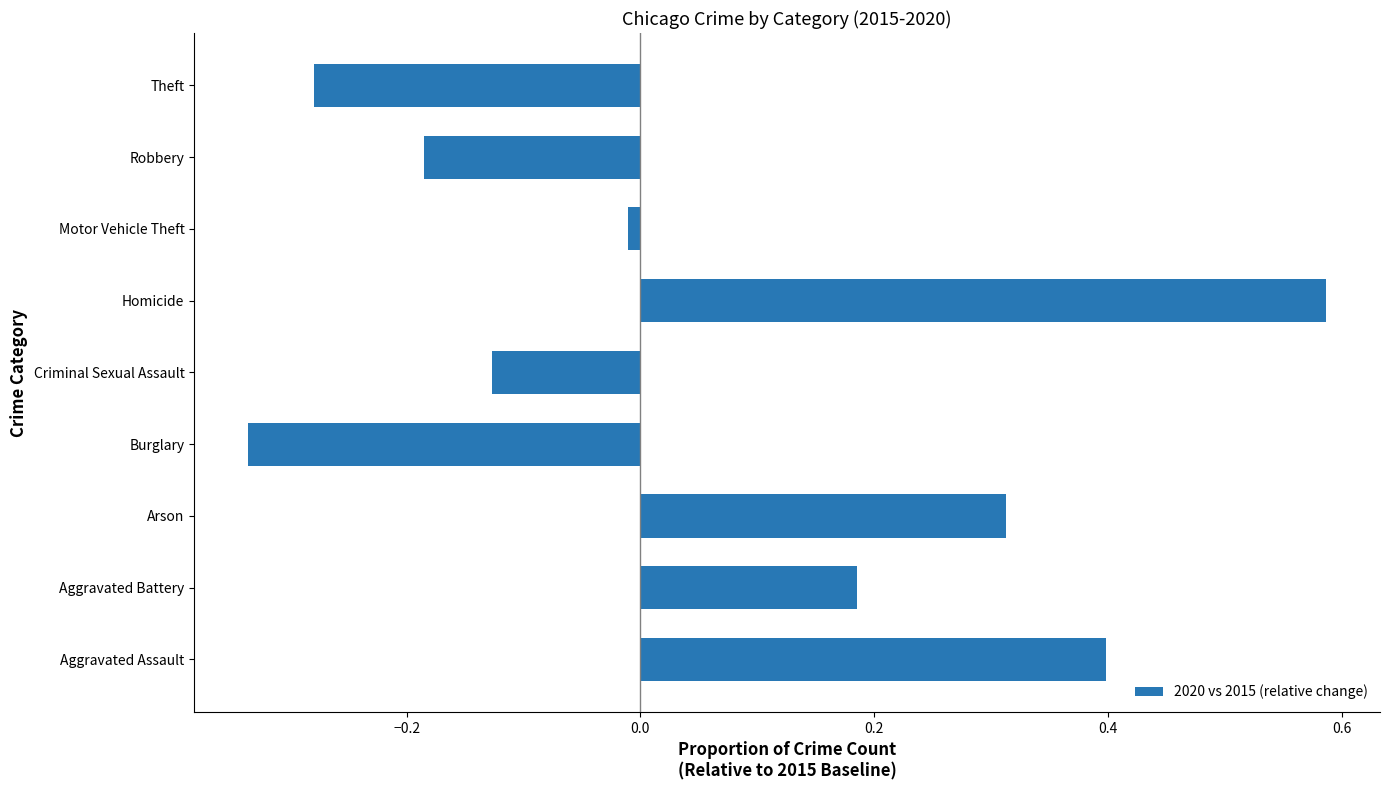

Which has a higher value, Aggravated Battery or Criminal Sexual Assault?

Aggravated Battery